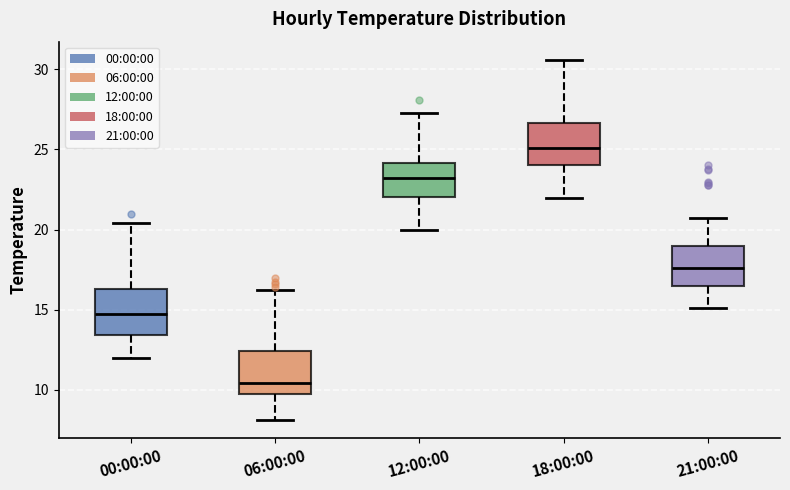

Where is the lower edge of the box for 12:00:00 on the y-axis? The values are not printed on the chart, so give them approximately, as read against the axis.

22.0